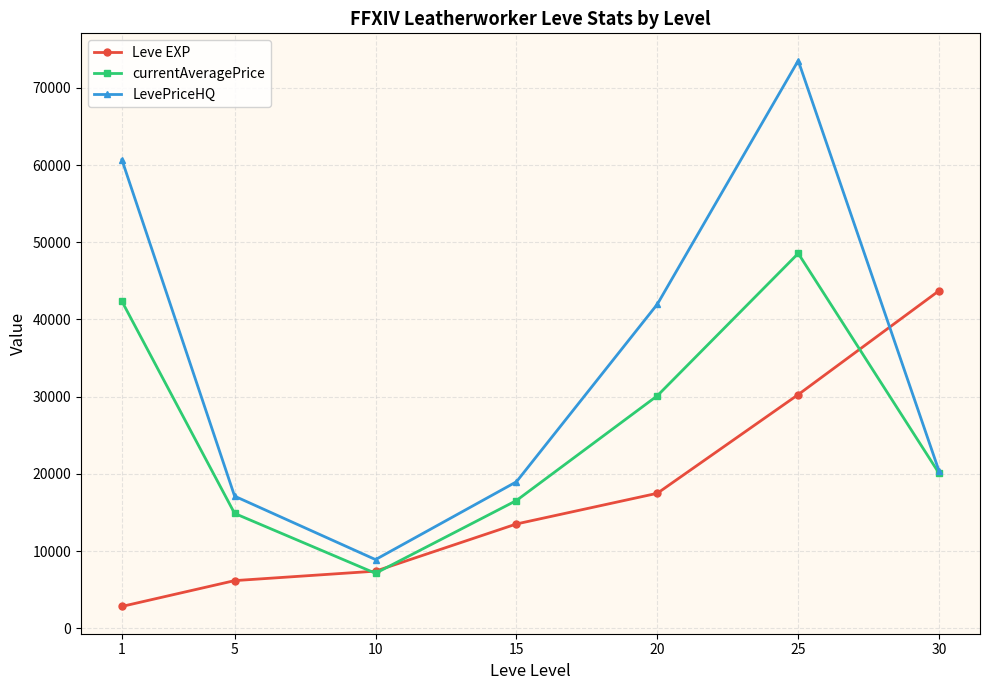

Which label corresponds to the smallest value in the chart?

1